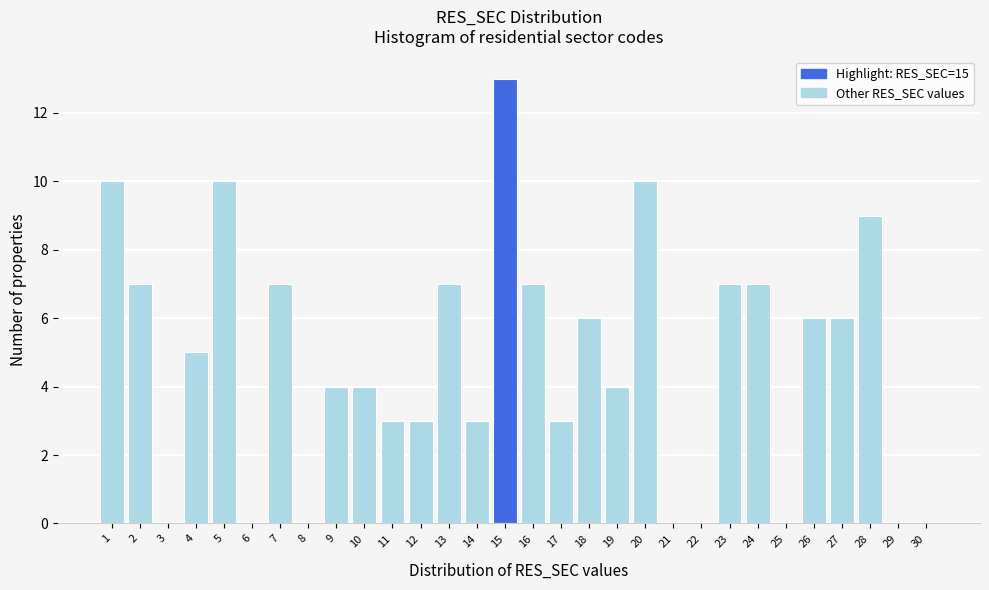

Over which range of the x-axis is the bar tallest?

14.5 to 15.5